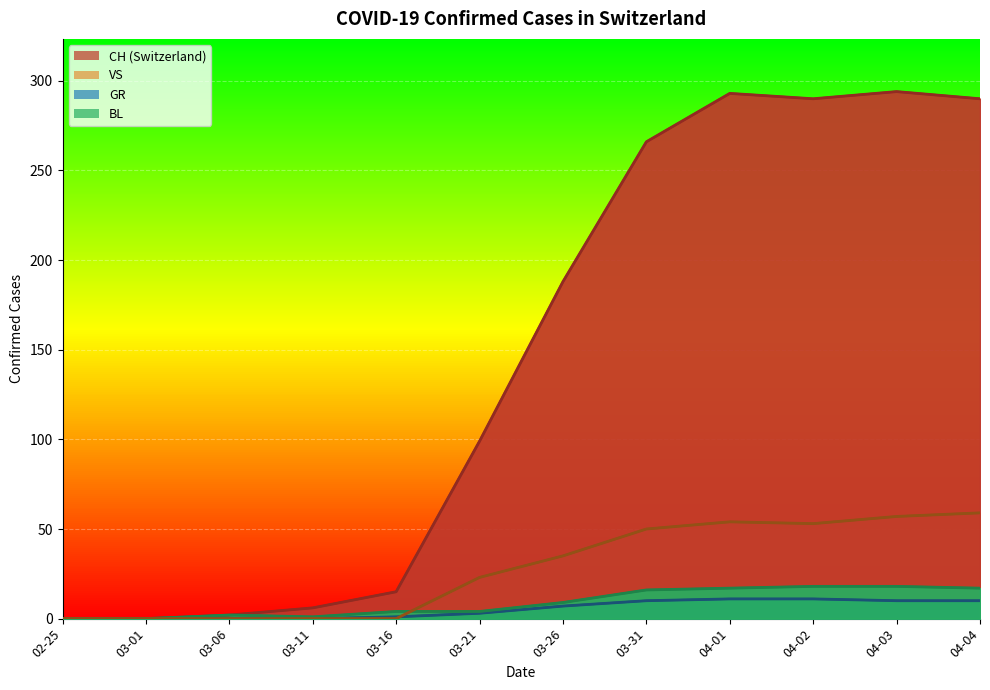

True or false: BL has more than 2 points higher than both neighbors.

False